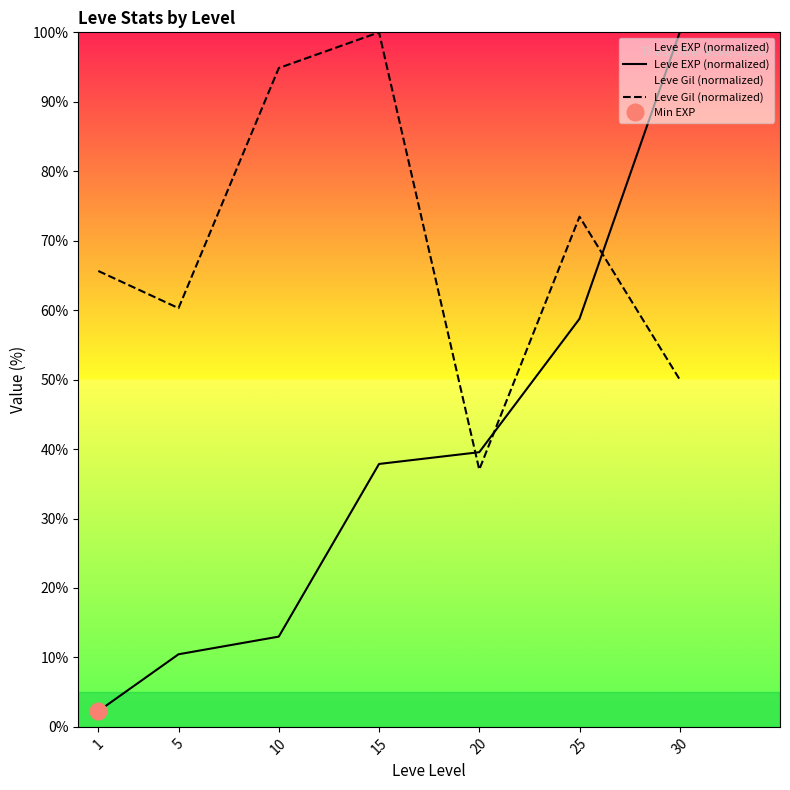

At which category does the chart reach its minimum across all series?

1